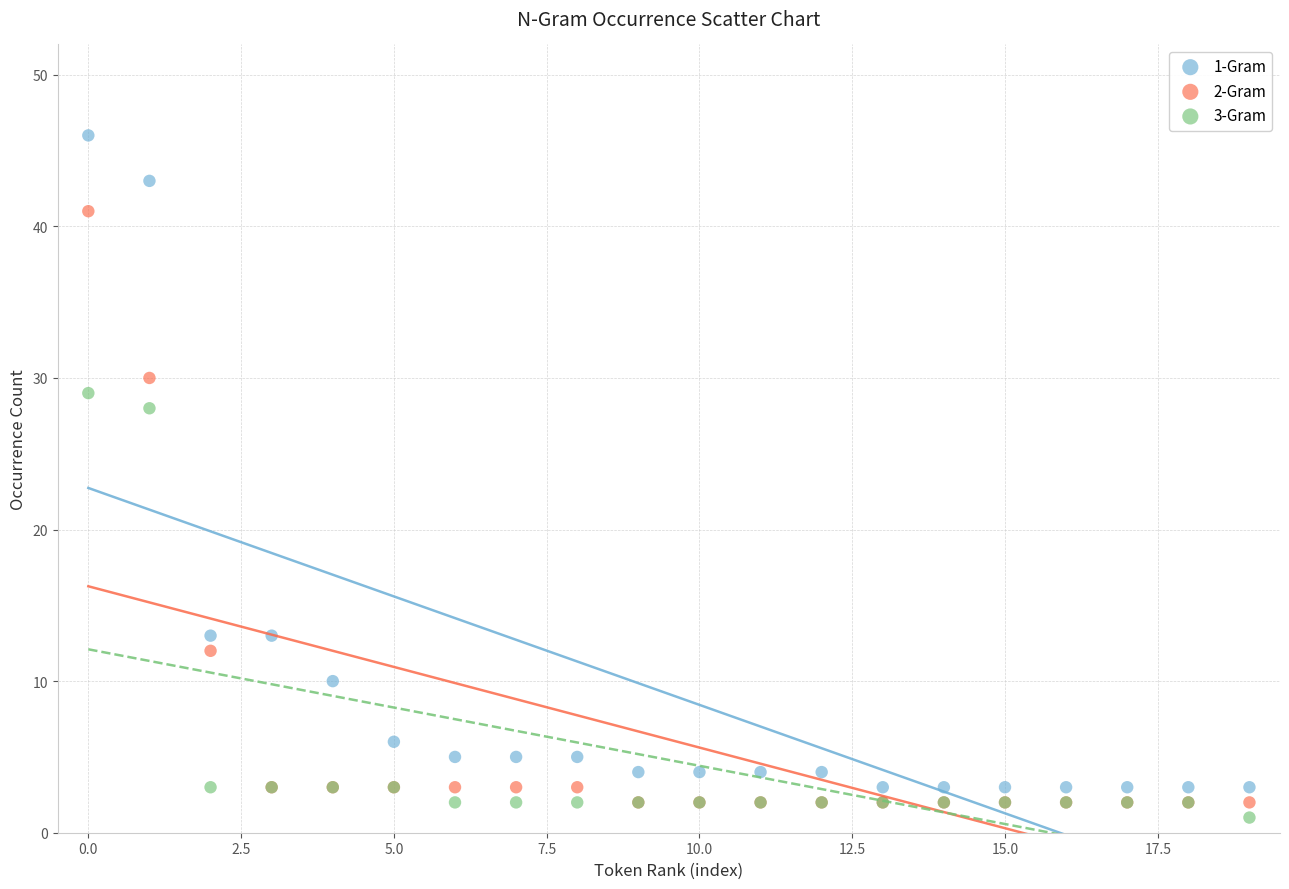

Which series contains the highest Y value?

1-Gram